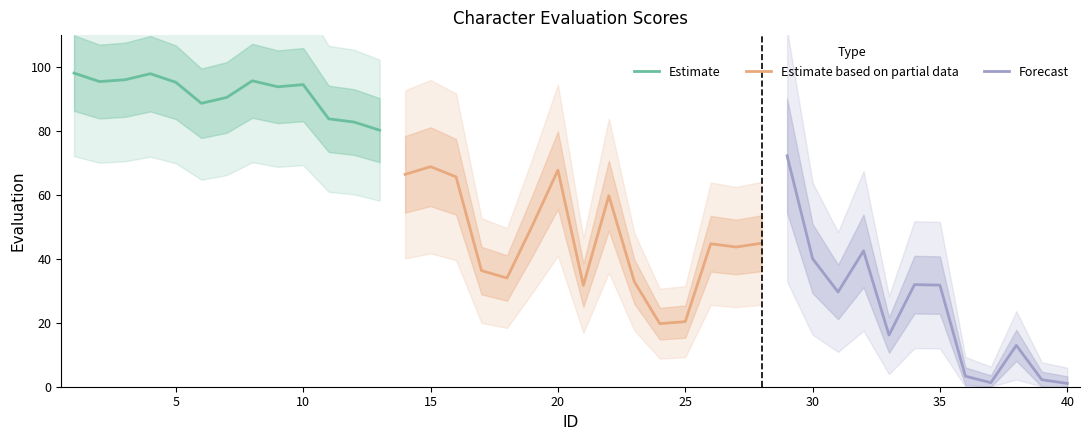

Rank the categories by value from lowest to highest.

40, 37, 39, 36, 38, 33, 24, 25, 31, 21, 35, 34, 23, 18, 17, 30, 32, 27, 26, 28, 19, 22, 16, 14, 20, 15, 29, 13, 12, 11, 6, 7, 9, 10, 5, 2, 8, 3, 4, 1